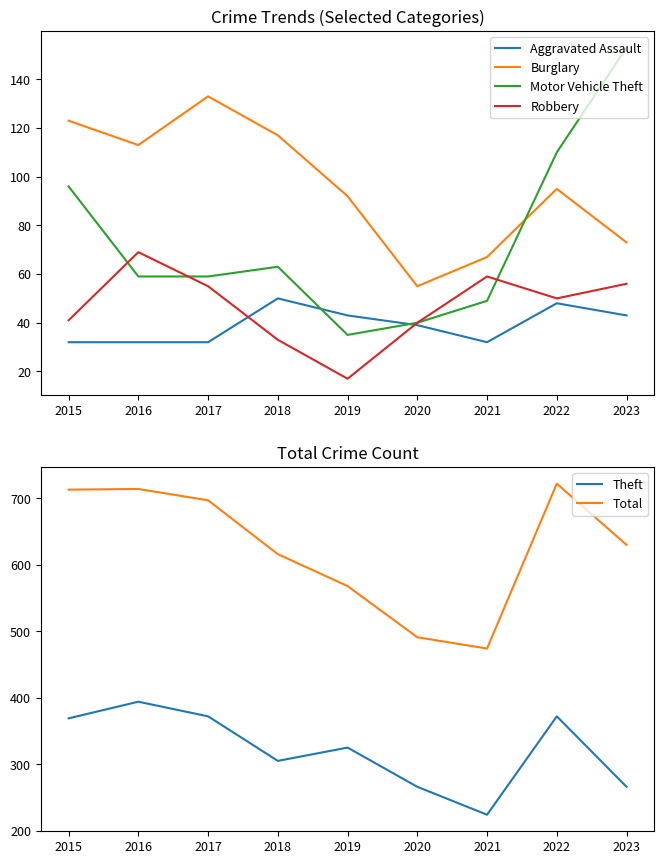

The Total series shows 722 at 2022. True or false?

True